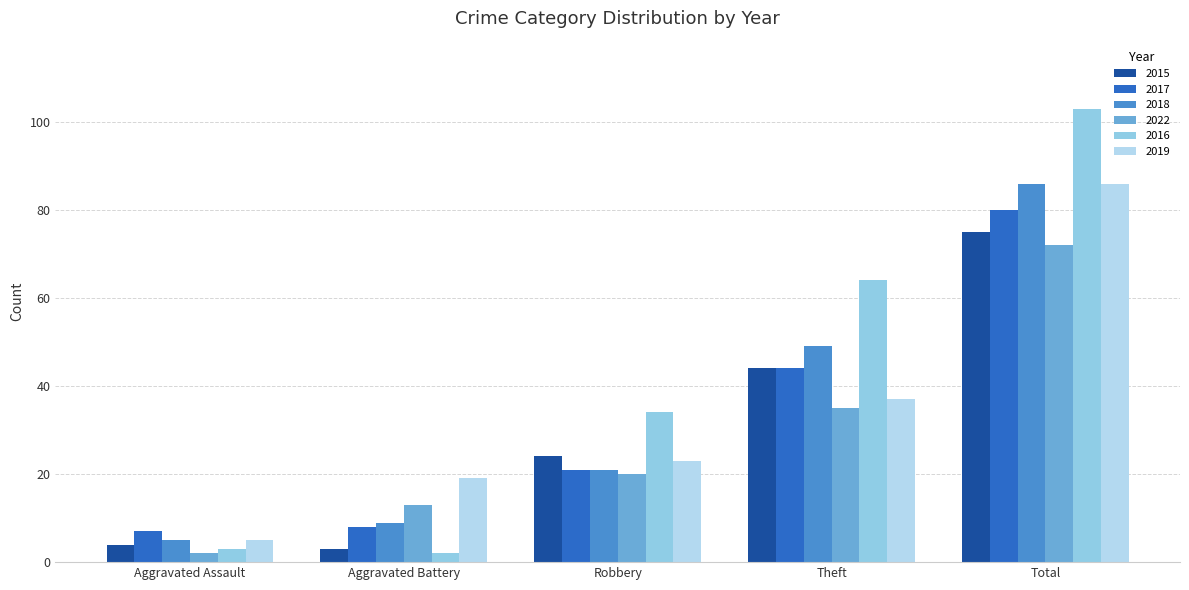

What is the value of the 2016 bar at the 2nd from the left?

2